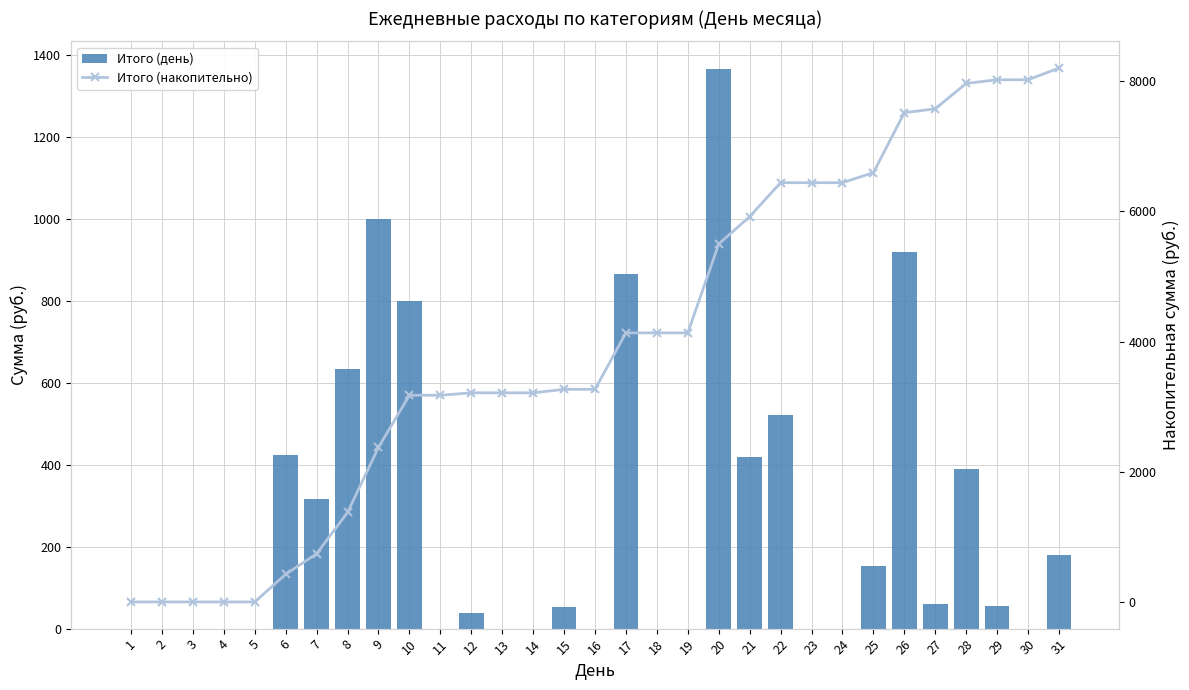

Between 3 and 4, which series saw the biggest shift?

Итого (день)